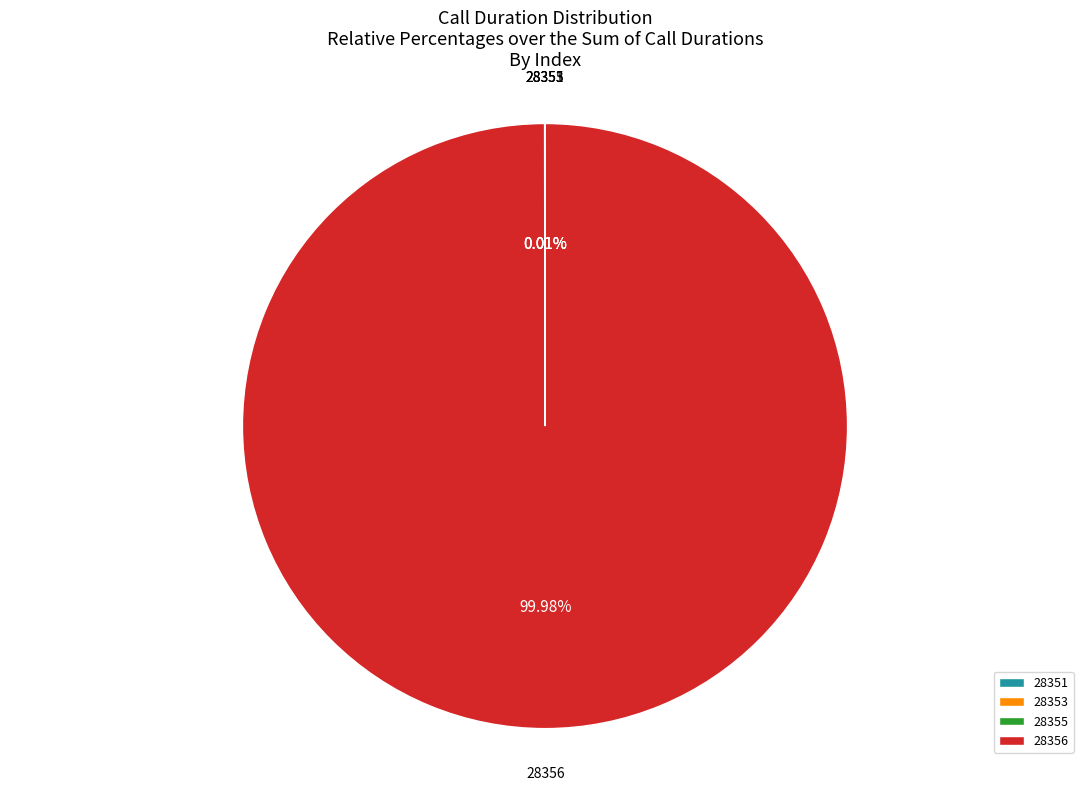

What is the majority slice?

28356